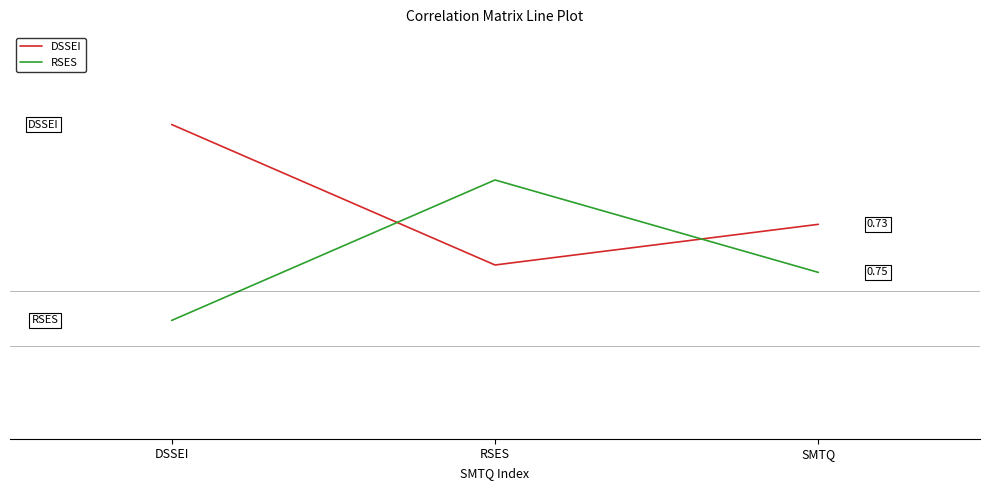

Rank the series by their average value, from lowest to highest.

RSES, DSSEI